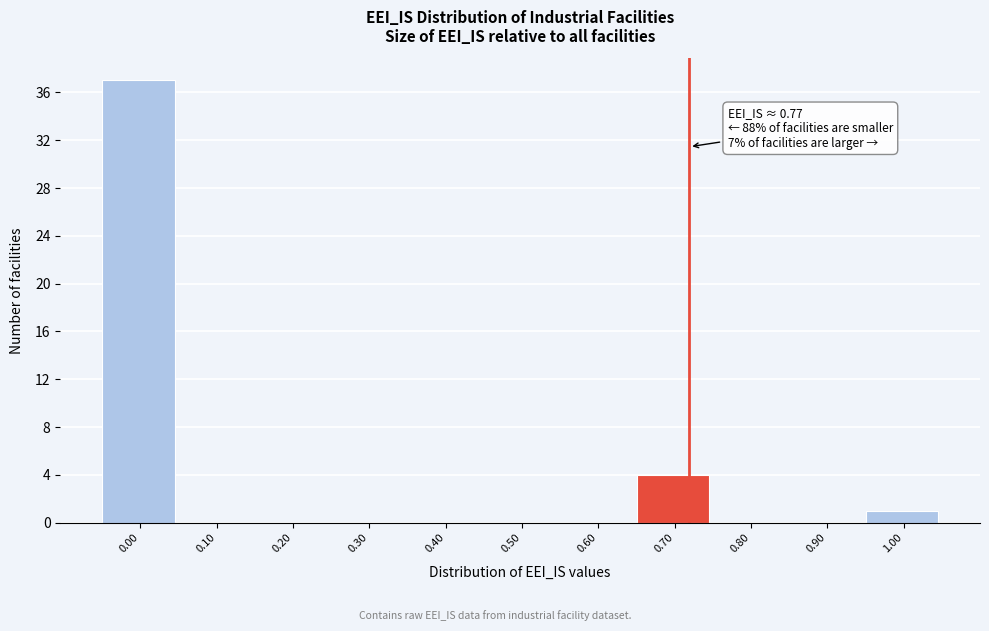

Reading right to left, transcribe all the data shown in this chart.

1.00=1	0.90=0	0.80=0	0.70=4	0.60=0	0.50=0	0.40=0	0.30=0	0.20=0	0.10=0	0.00=37